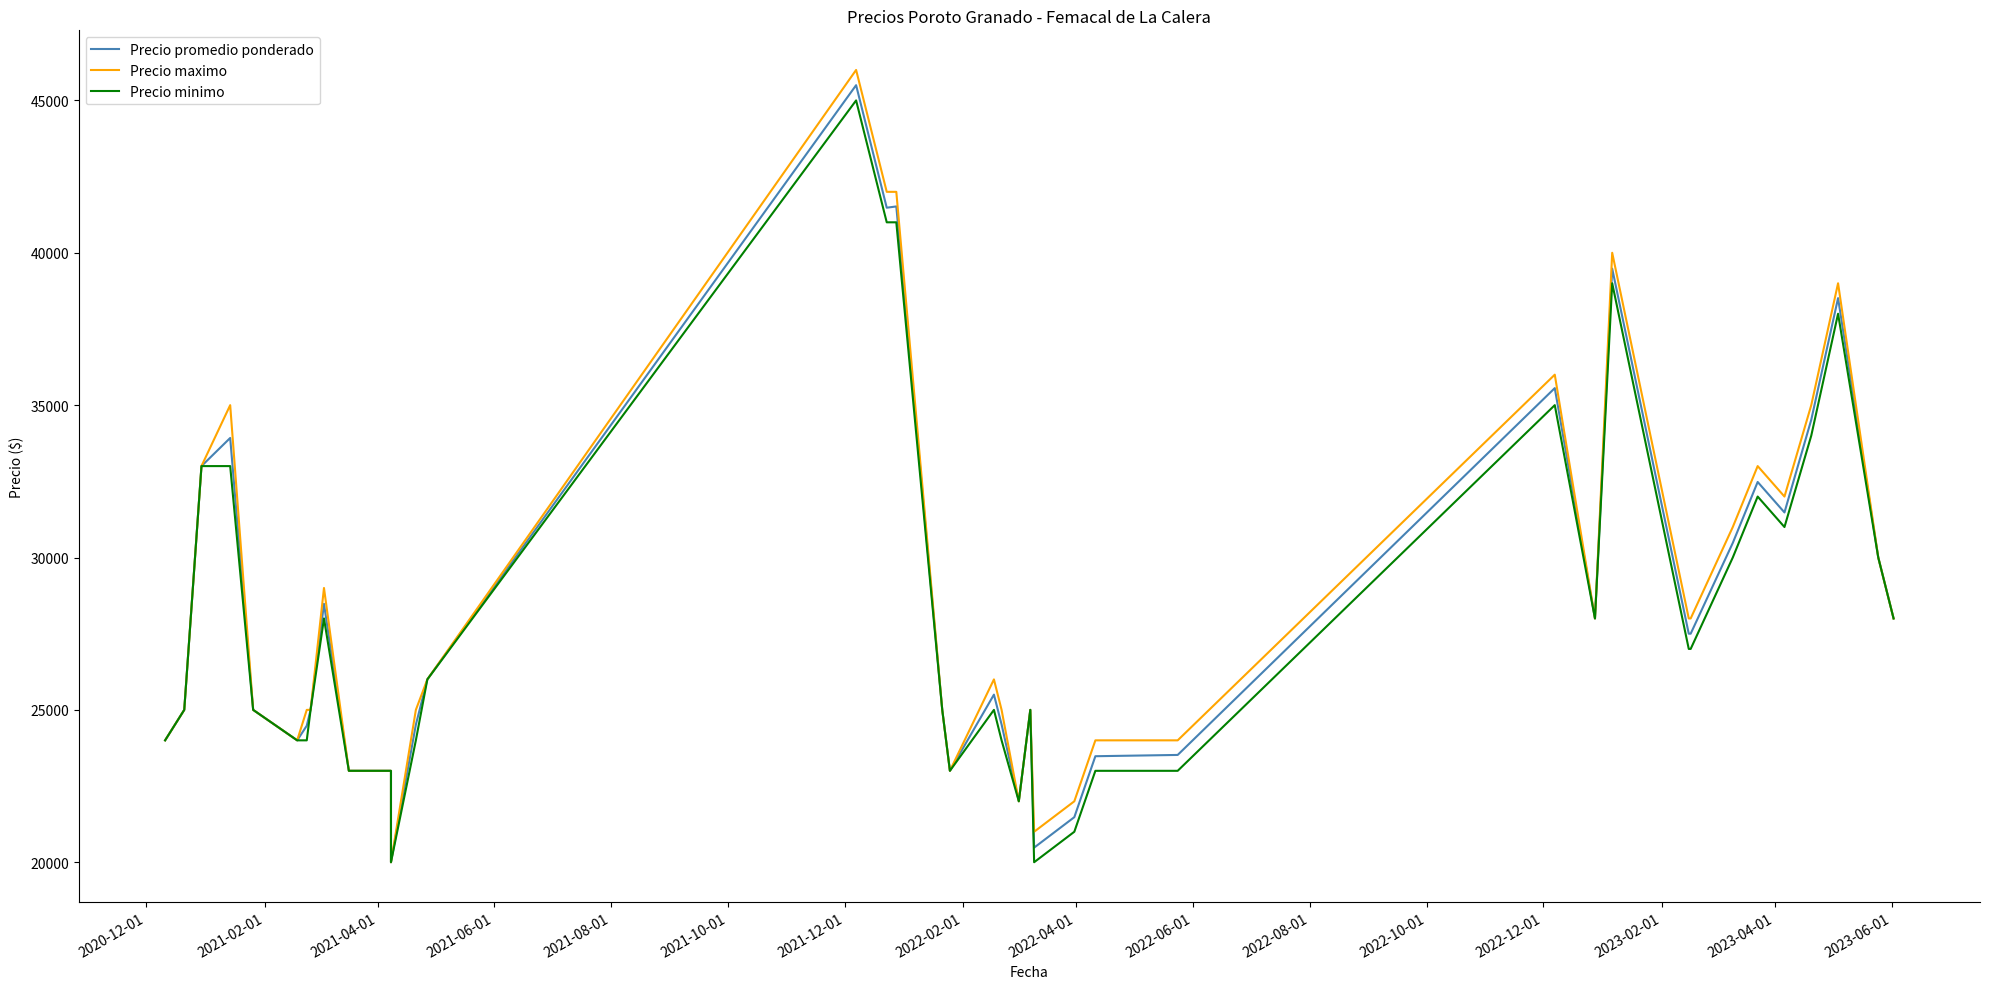

At how many categories does at least one series exceed 37170?

5